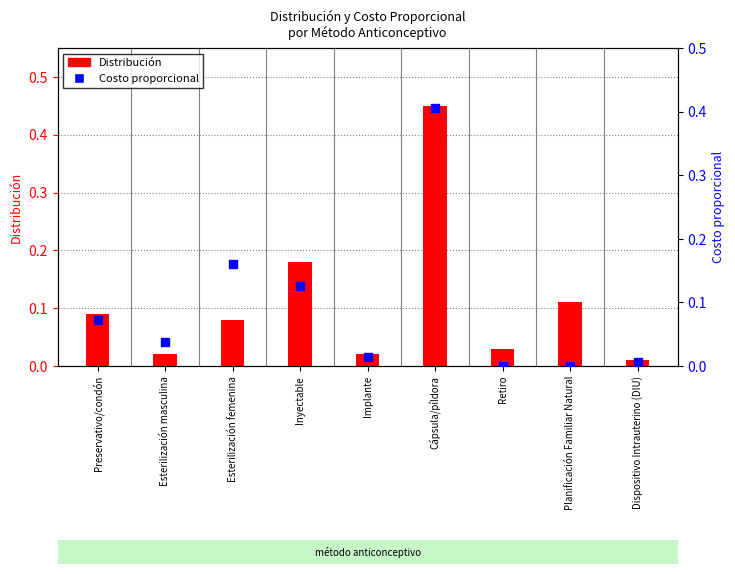

Which series has the largest total across all categories?

Distribución